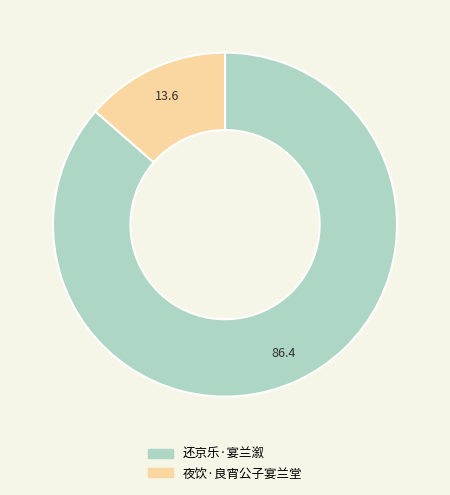

How many slices are in this pie chart?

2